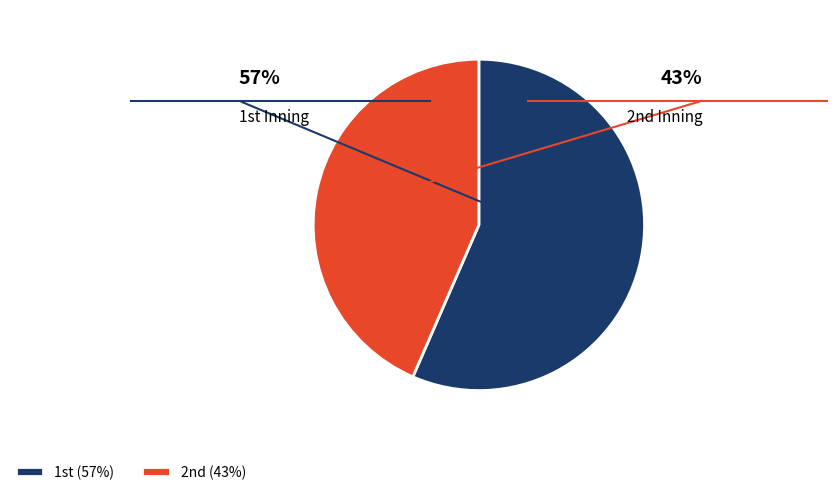

Does any single category account for the majority?

Yes